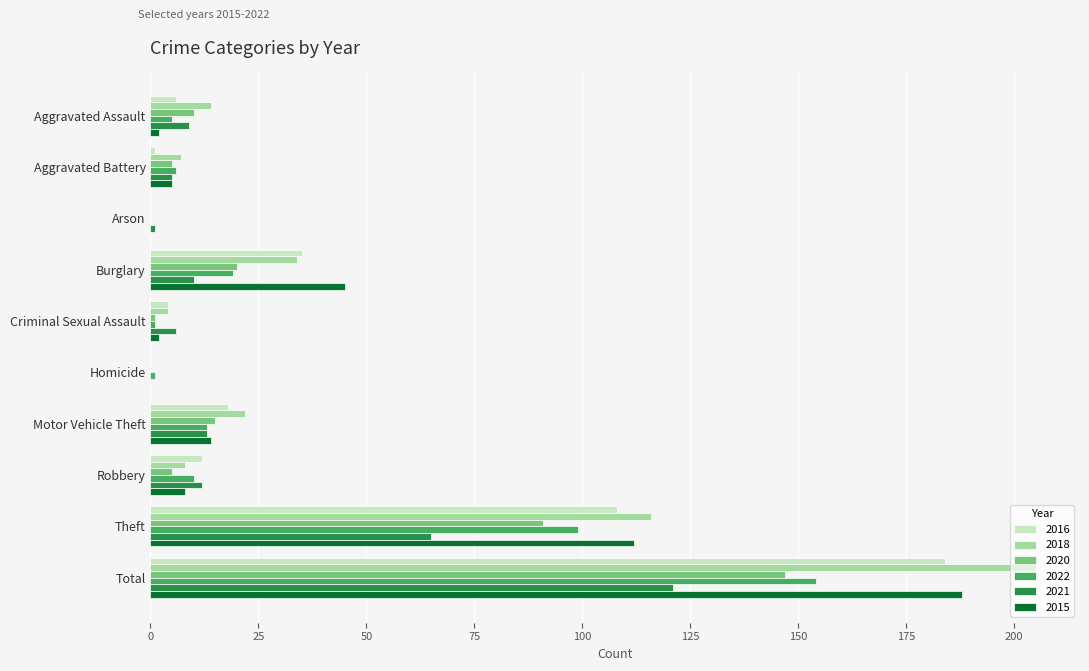

What is the sum of all 2022 values?

308